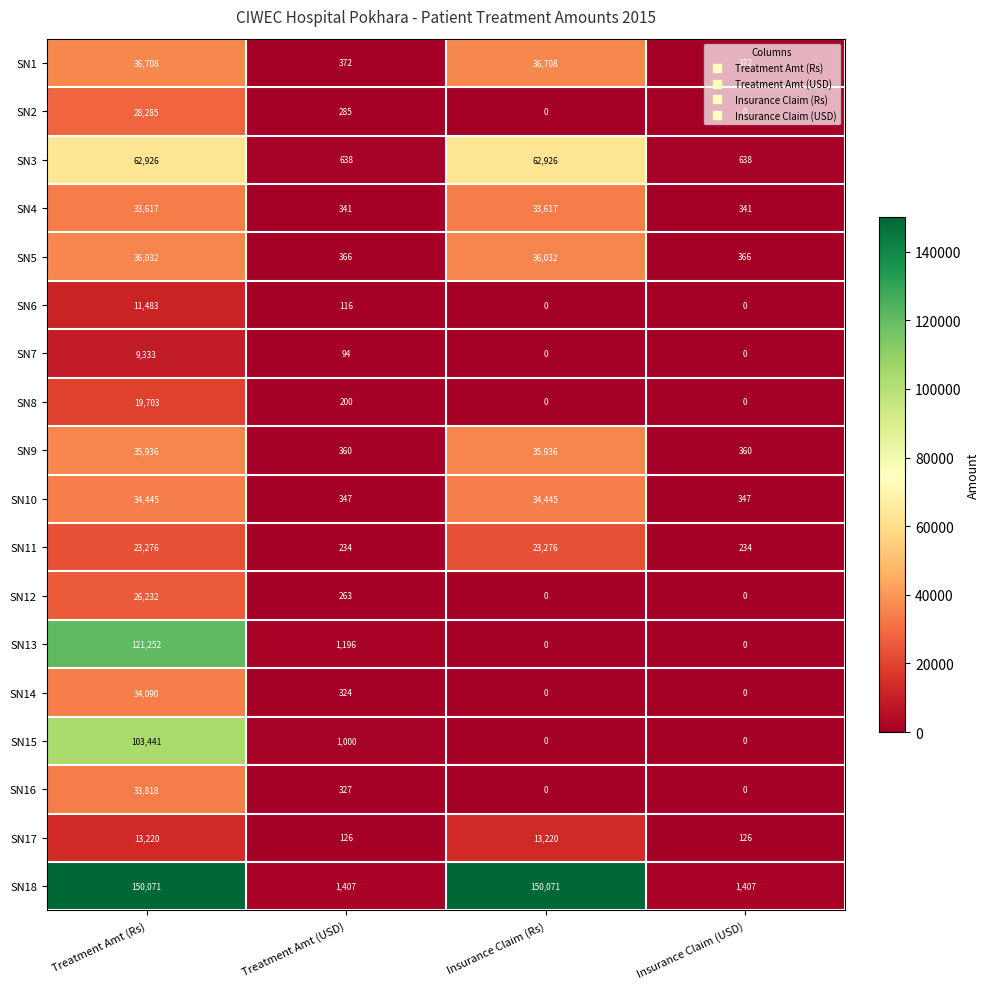

List the series in order of their peak value, lowest first.

SN7, SN6, SN17, SN8, SN11, SN12, SN2, SN4, SN16, SN14, SN10, SN9, SN5, SN1, SN3, SN15, SN13, SN18